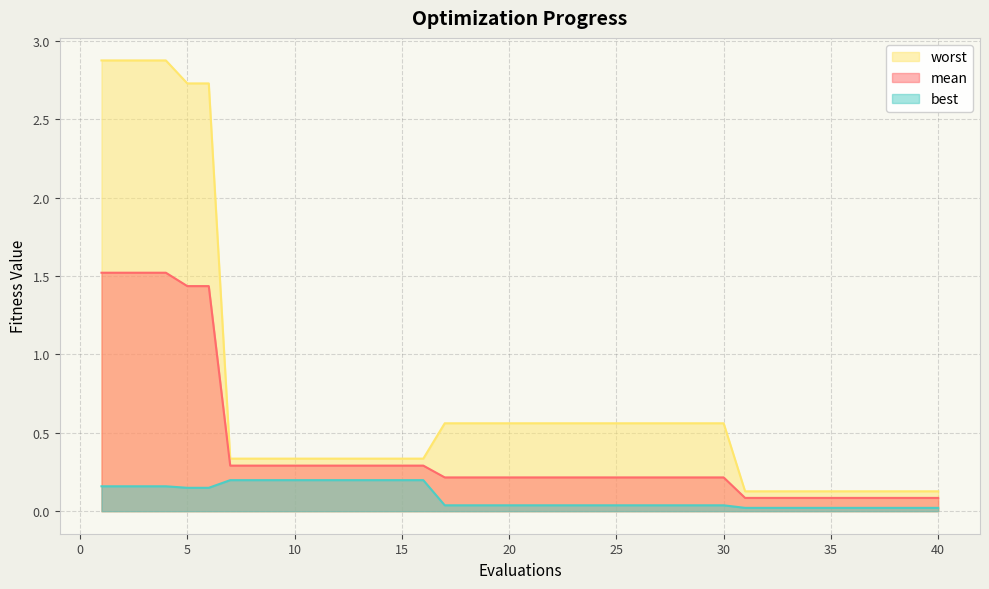

Count the number of categories in the chart.

40